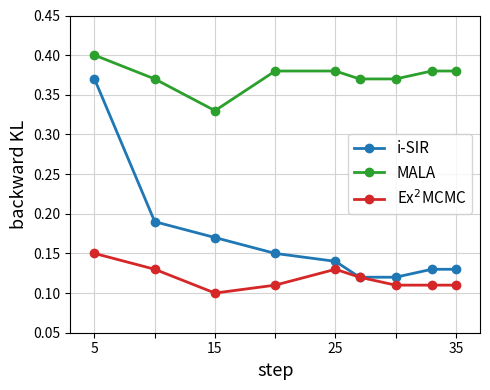

List the series in order of their overall mean, highest first.

MALA, i-SIR, Ex$^2$MCMC